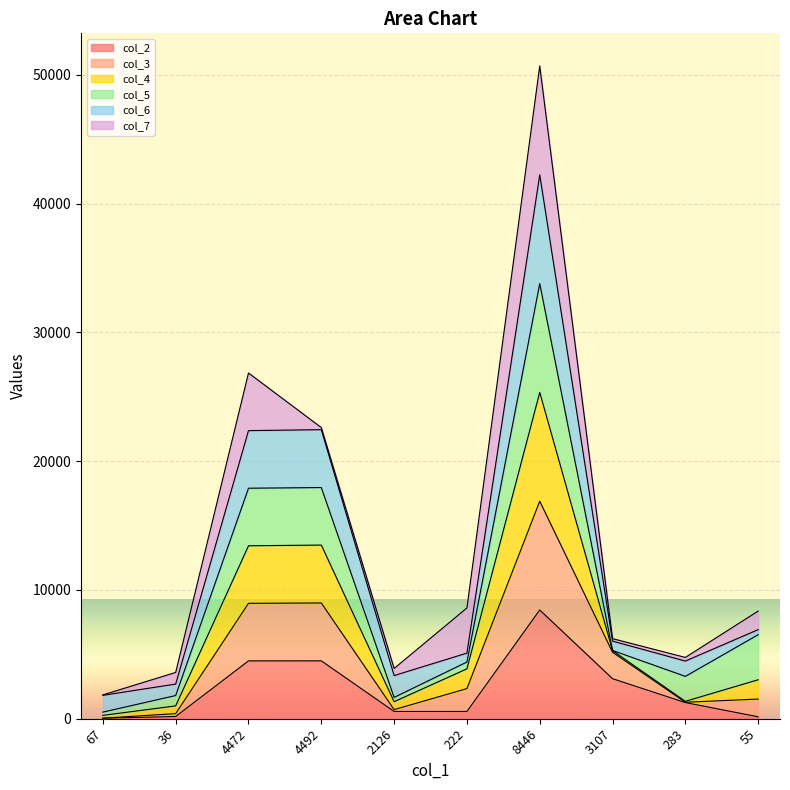

At which category is the sum across all series the highest?

8446